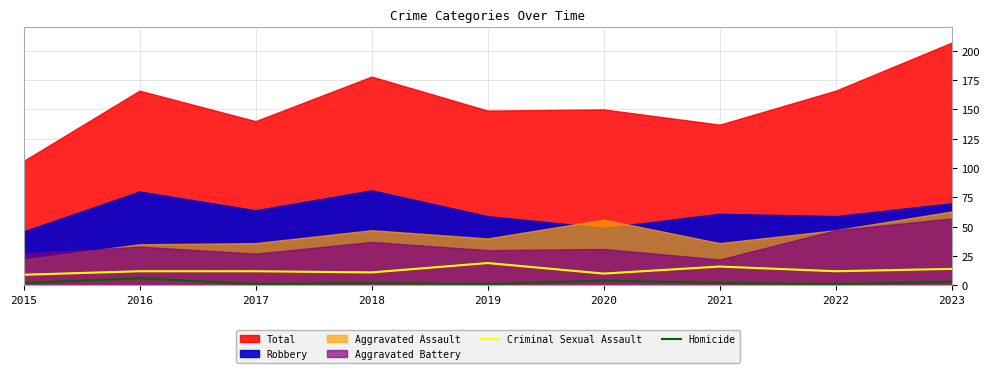

What is the sum of the Homicide values at 2018 and 2017?

3